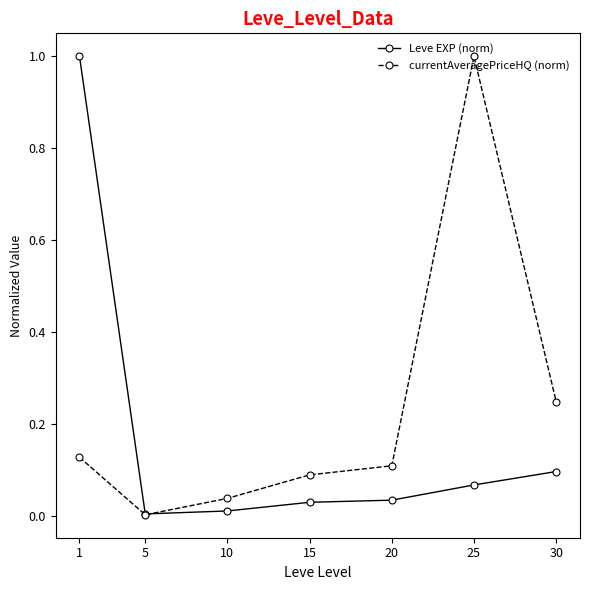

Is it true that currentAveragePriceHQ (norm) equals 0.0 at 5?

True